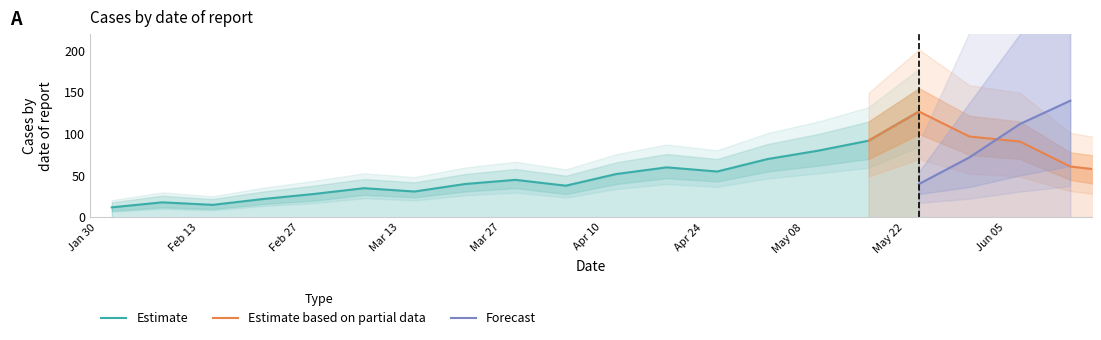

Is it true that the value at 2023-04-19 is 23?

False